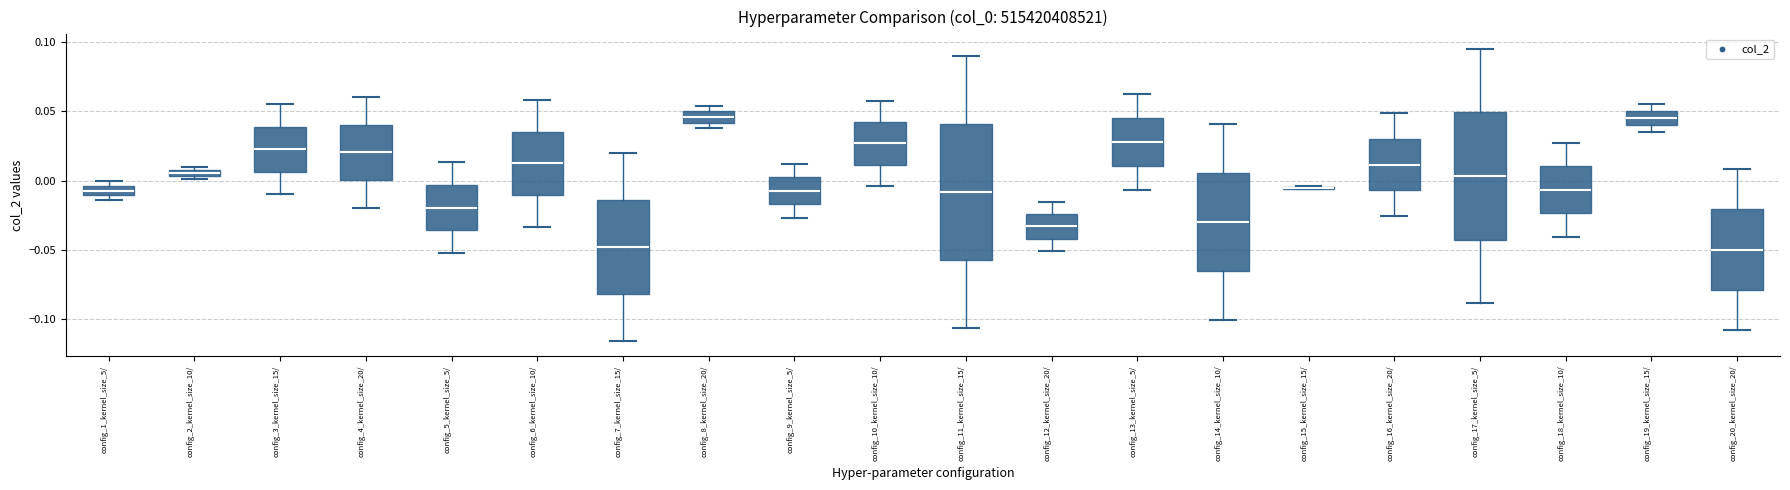

Where does the lower whisker of the box for config_10_kernel_size_10/ end on the y-axis? The values are not printed on the chart, so give them approximately, as read against the axis.

-0.005